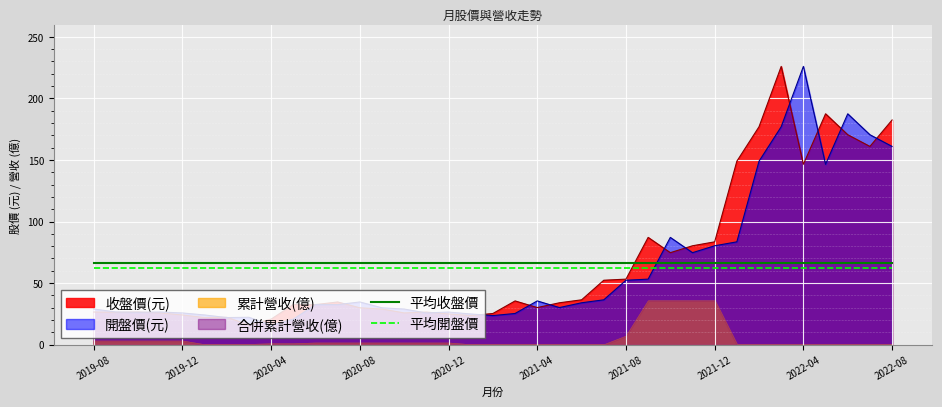

True or false: 平均開盤價 and 平均收盤價 cross at least once.

False